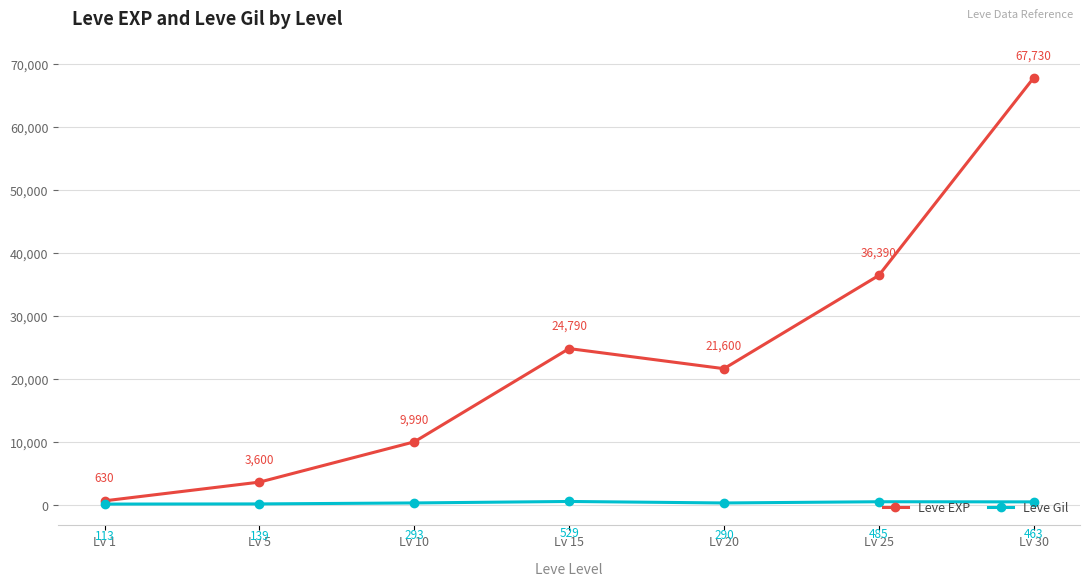

True or false: Leve Gil and Leve EXP cross at least once.

False